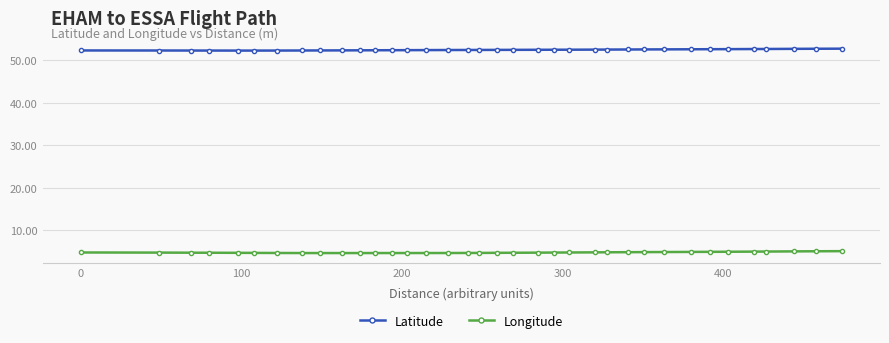

What is the maximum value shown in the chart?

52.7